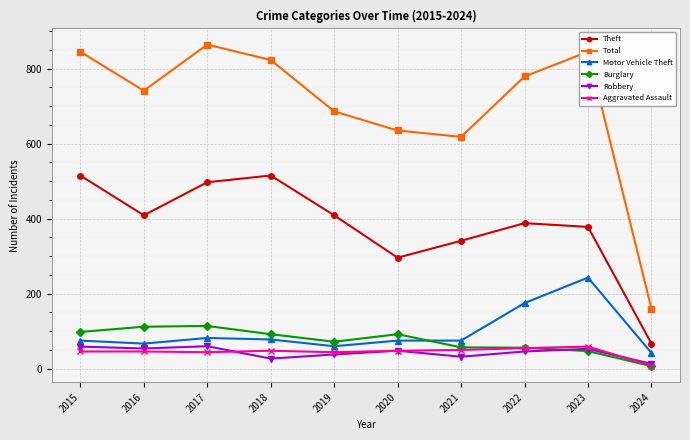

At which label does Total first exceed 779?

2015